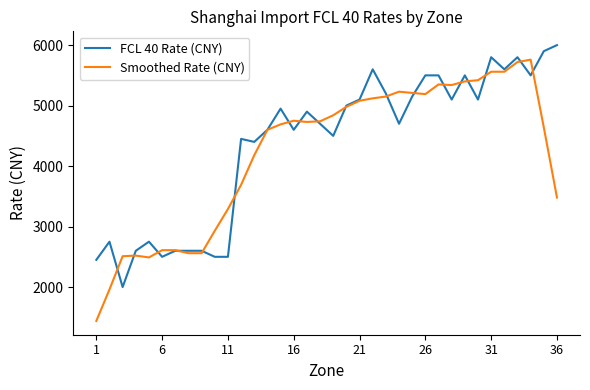

Rank the series by their maximum value, from lowest to highest.

Smoothed Rate (CNY), FCL 40 Rate (CNY)